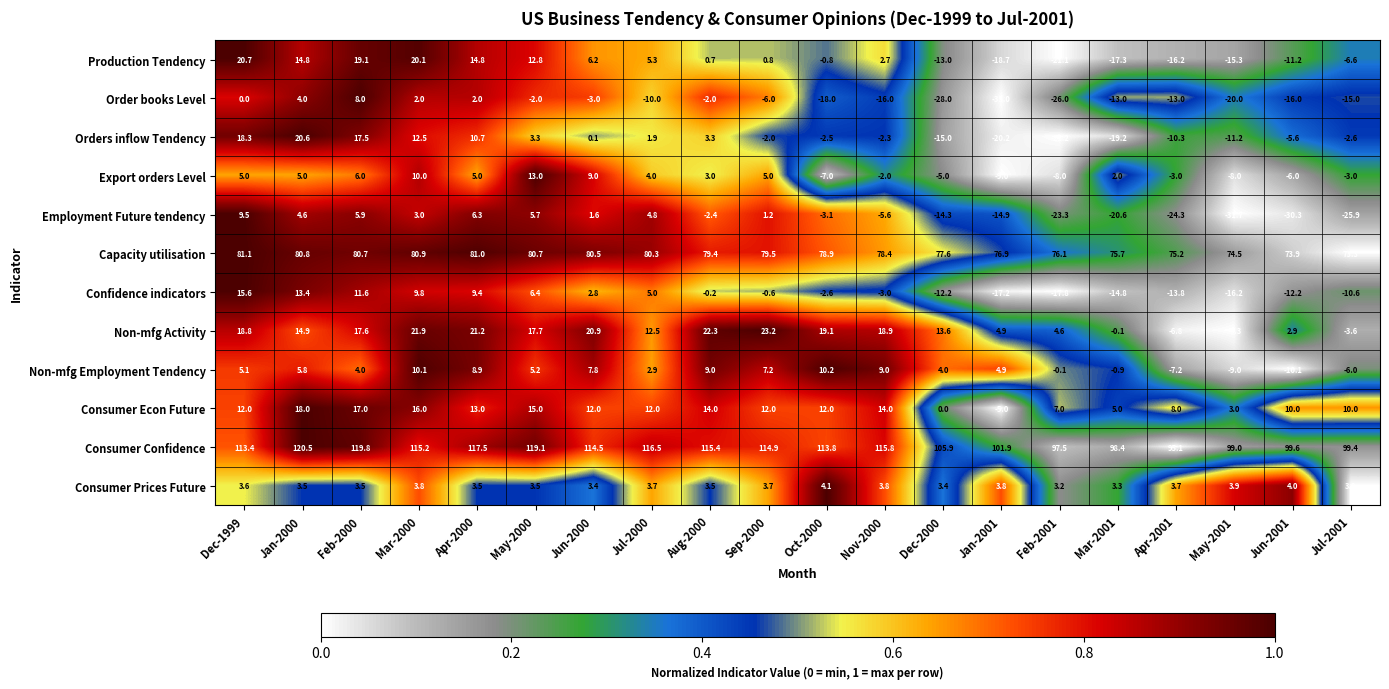

What is the total value across all series at Feb-2000?

310.7